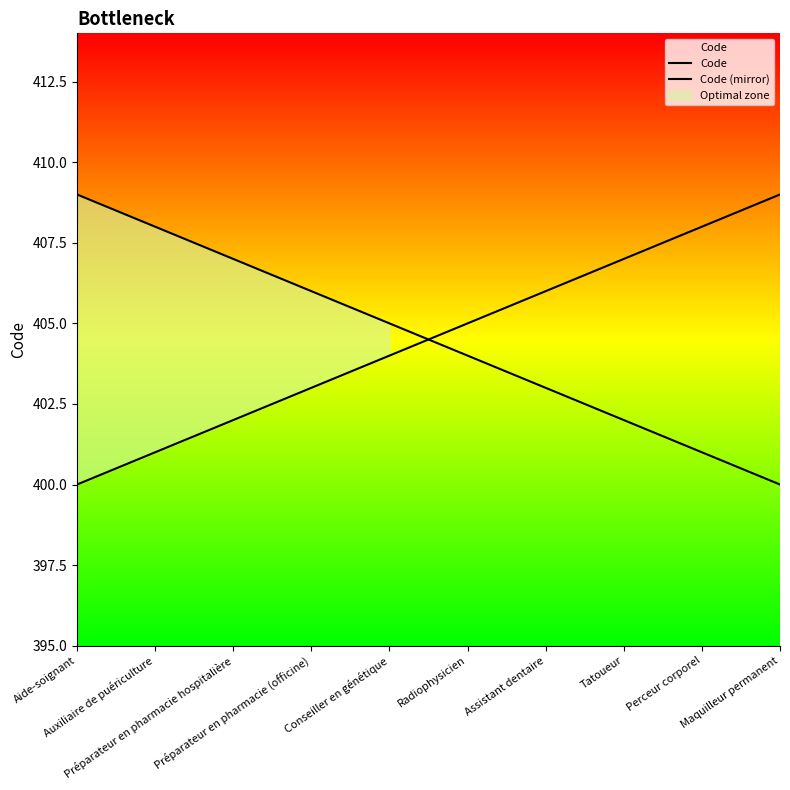

What is the value of the Code point at the 2nd from the left?

401